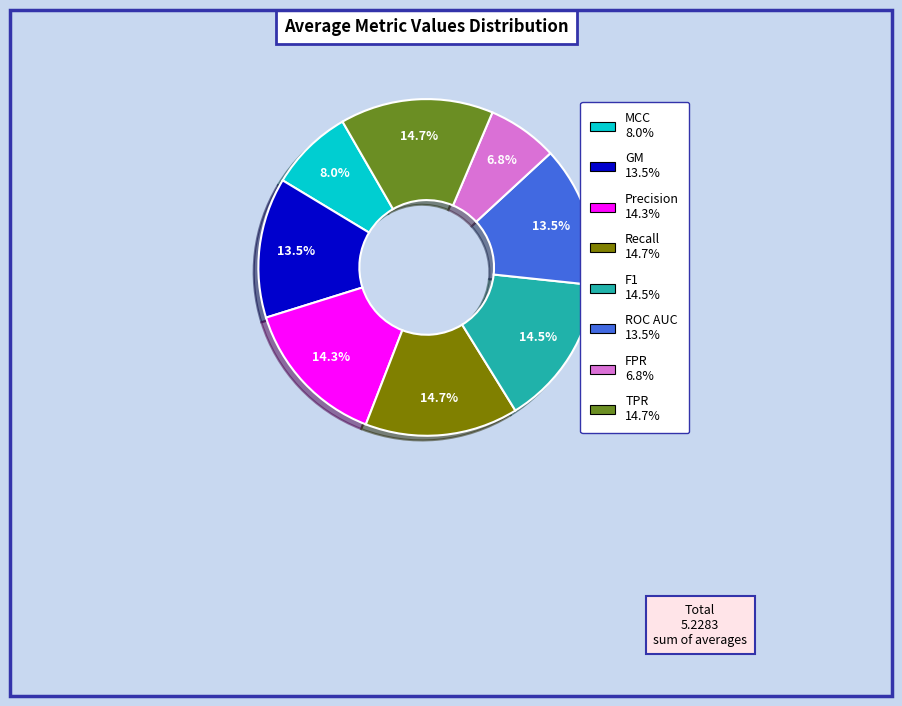

Count the number of slices in the pie.

8